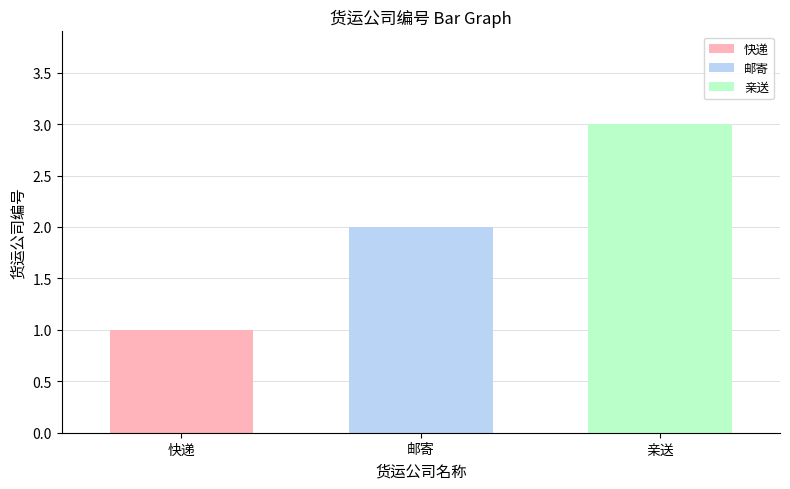

How many data points does each series have?

1